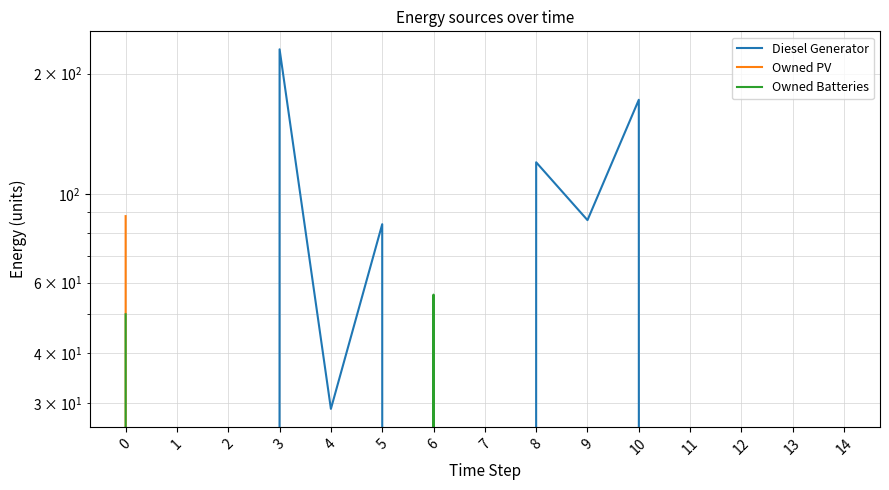

What is the approximate value of Owned Batteries at 0, to the nearest 5?

50